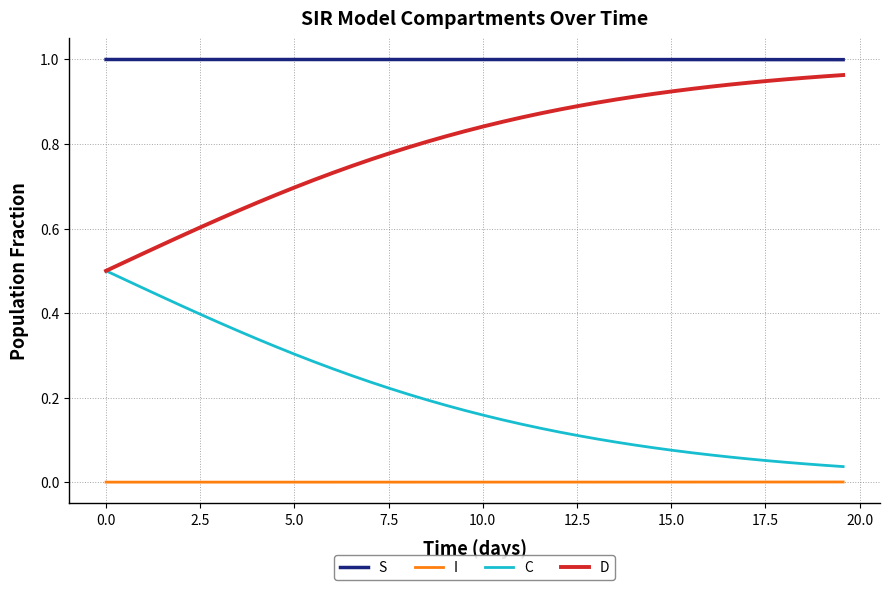

Which series has the largest total across all categories?

S